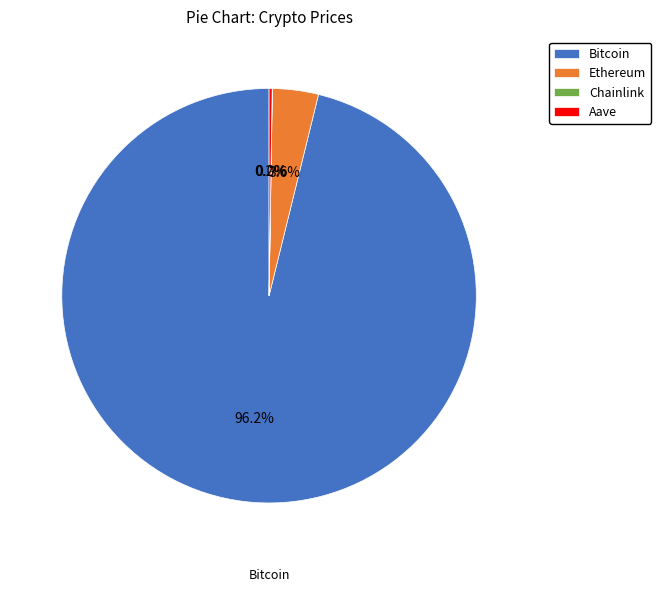

Which slice is the largest?

Bitcoin